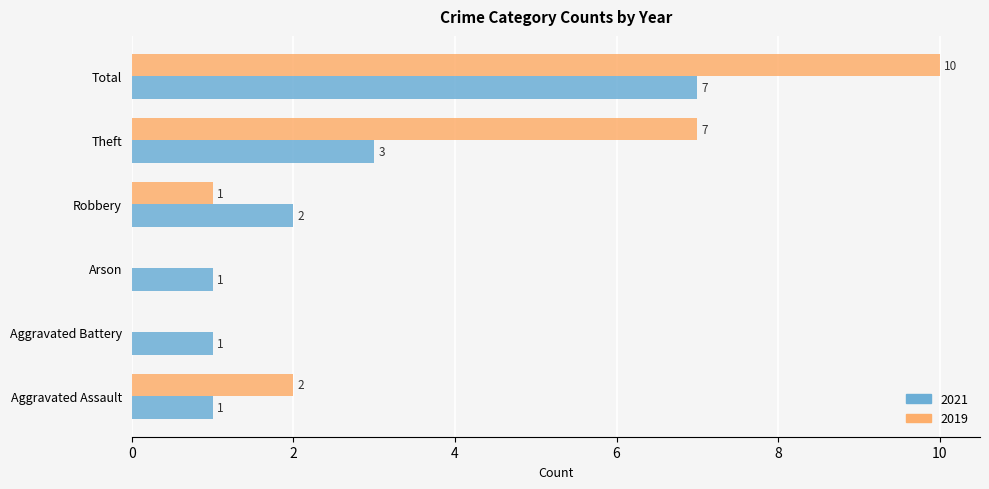

How many 2021 values are between 1 and 3?

5